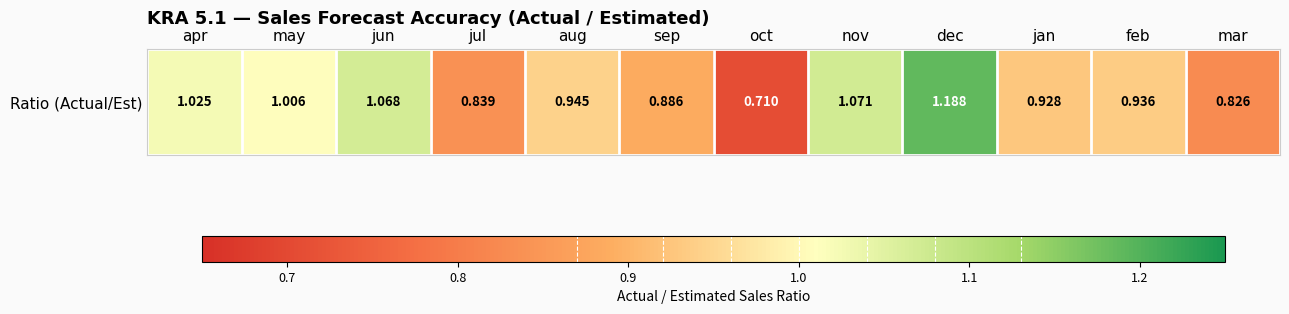

Which category has the lowest value across all series?

oct